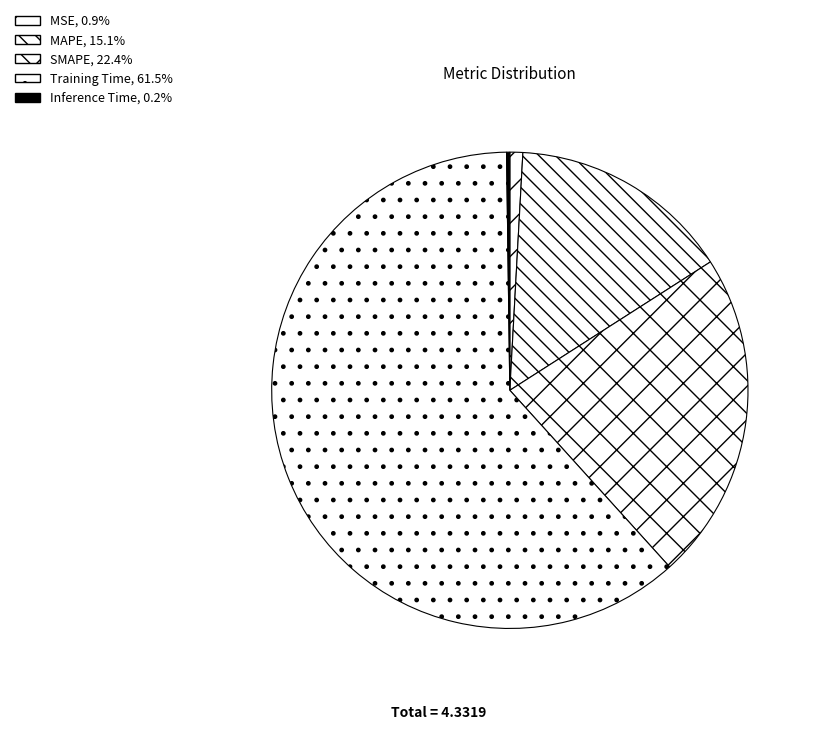

To the nearest percent, what portion does SMAPE represent?

22%